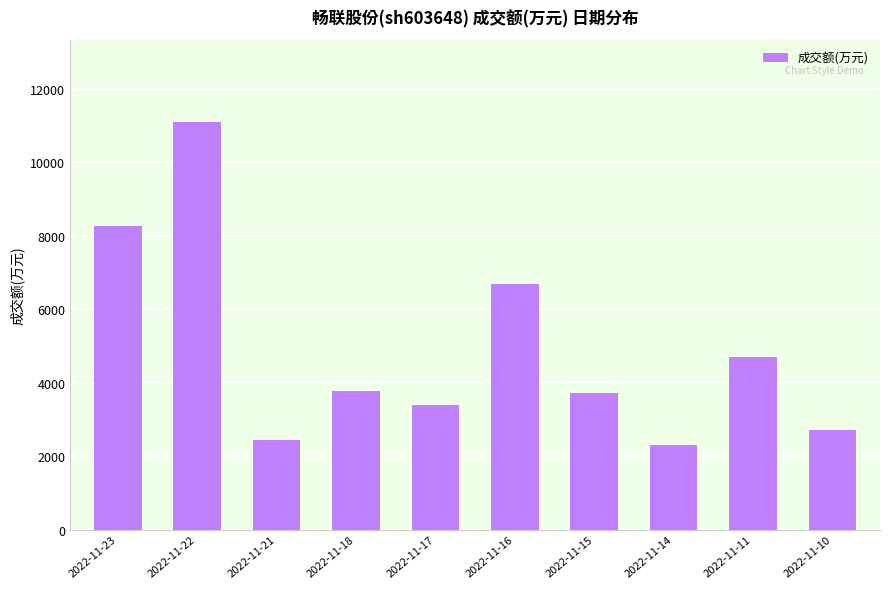

At which label is the value closest to 6714?

2022-11-16